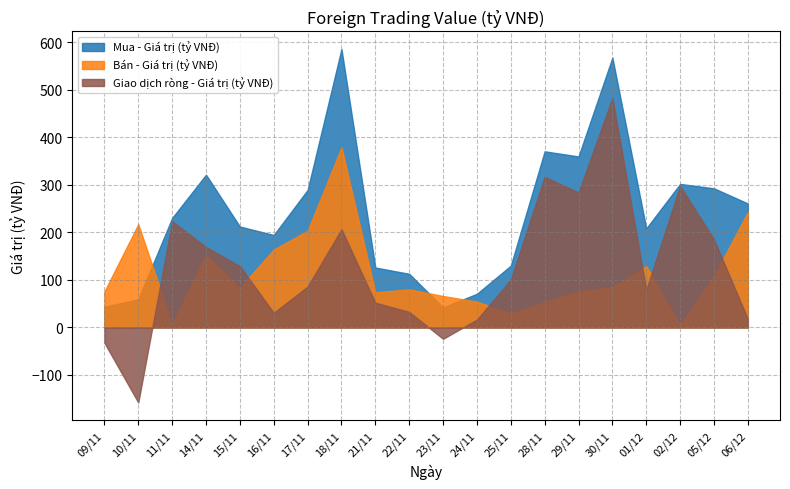

Is the value of Giao dịch ròng - Giá trị (tỷ VNĐ) at 30/11 greater than the value of Bán - Giá trị (tỷ VNĐ) at 30/11?

Yes